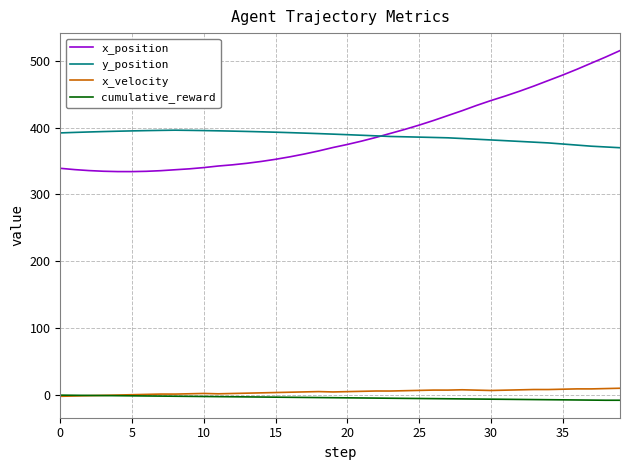

List the series in order of their peak value, highest first.

x_position, y_position, x_velocity, cumulative_reward